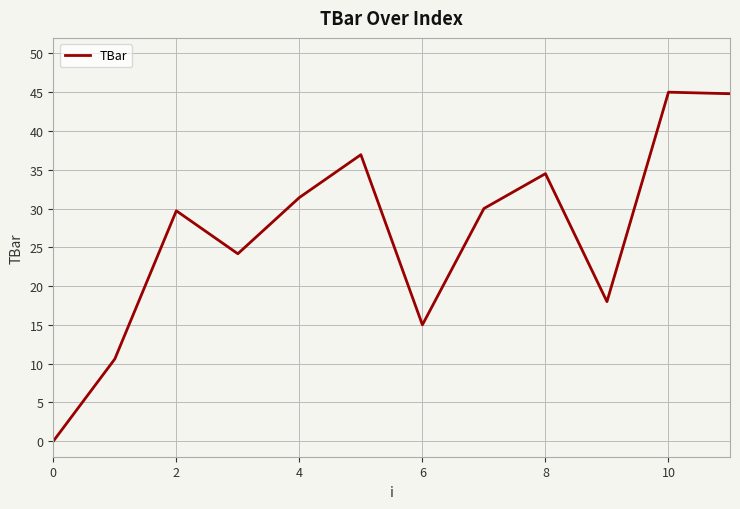

Count the number of categories in the chart.

12